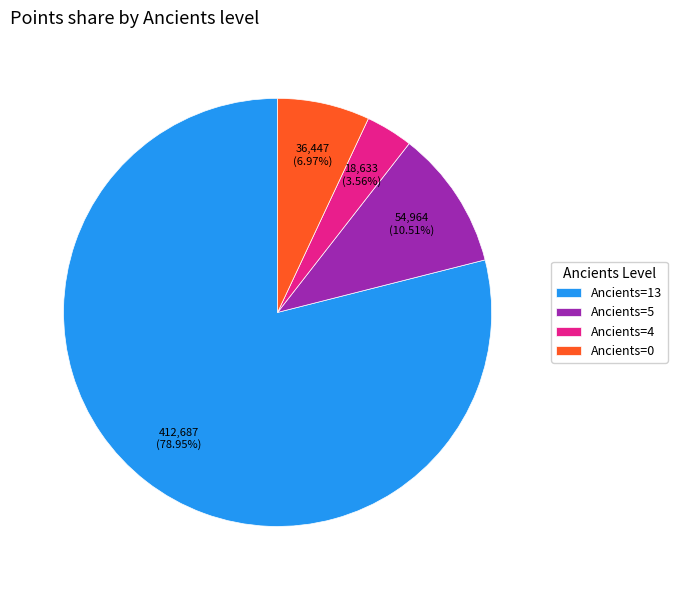

Count the number of slices in the pie.

4